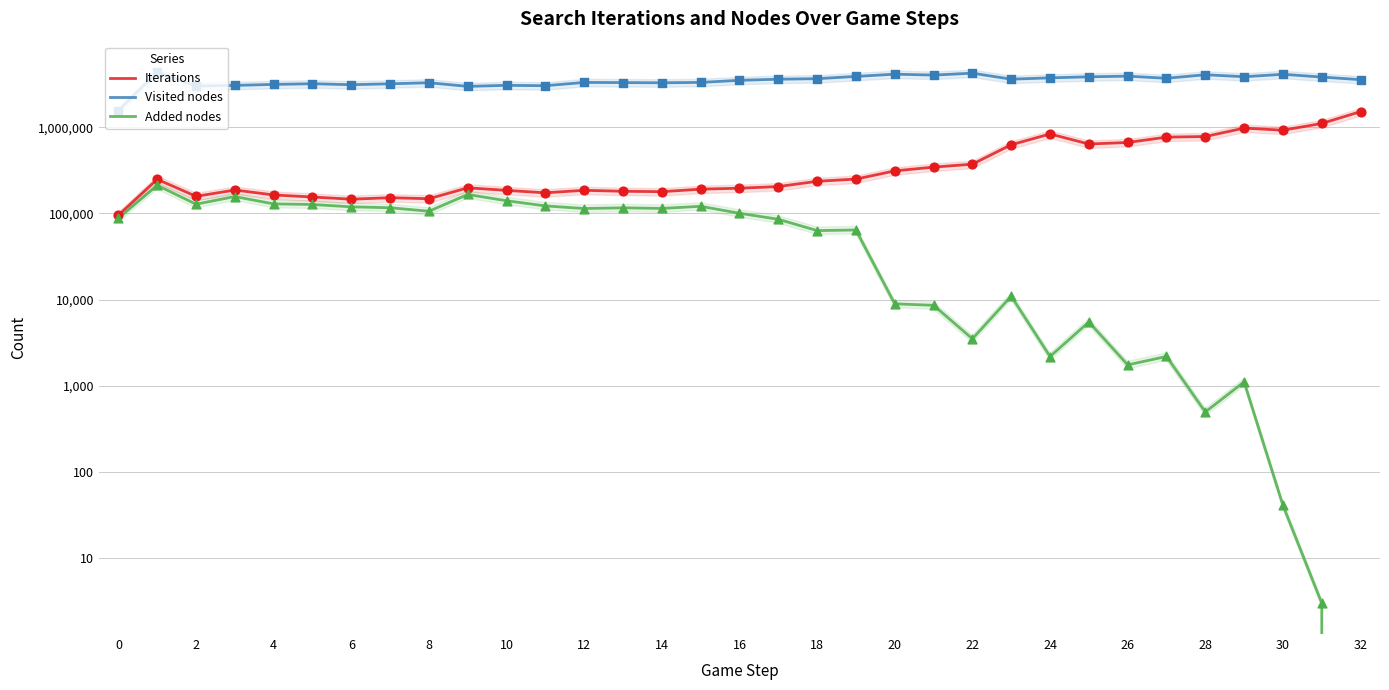

What are all the series names shown in the legend?

Iterations, Visited nodes, Added nodes